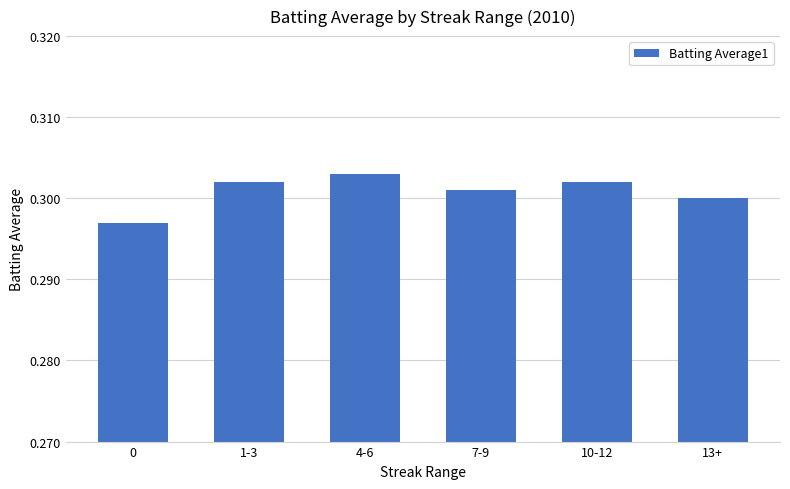

Between 4-6 and 0, which is larger?

4-6